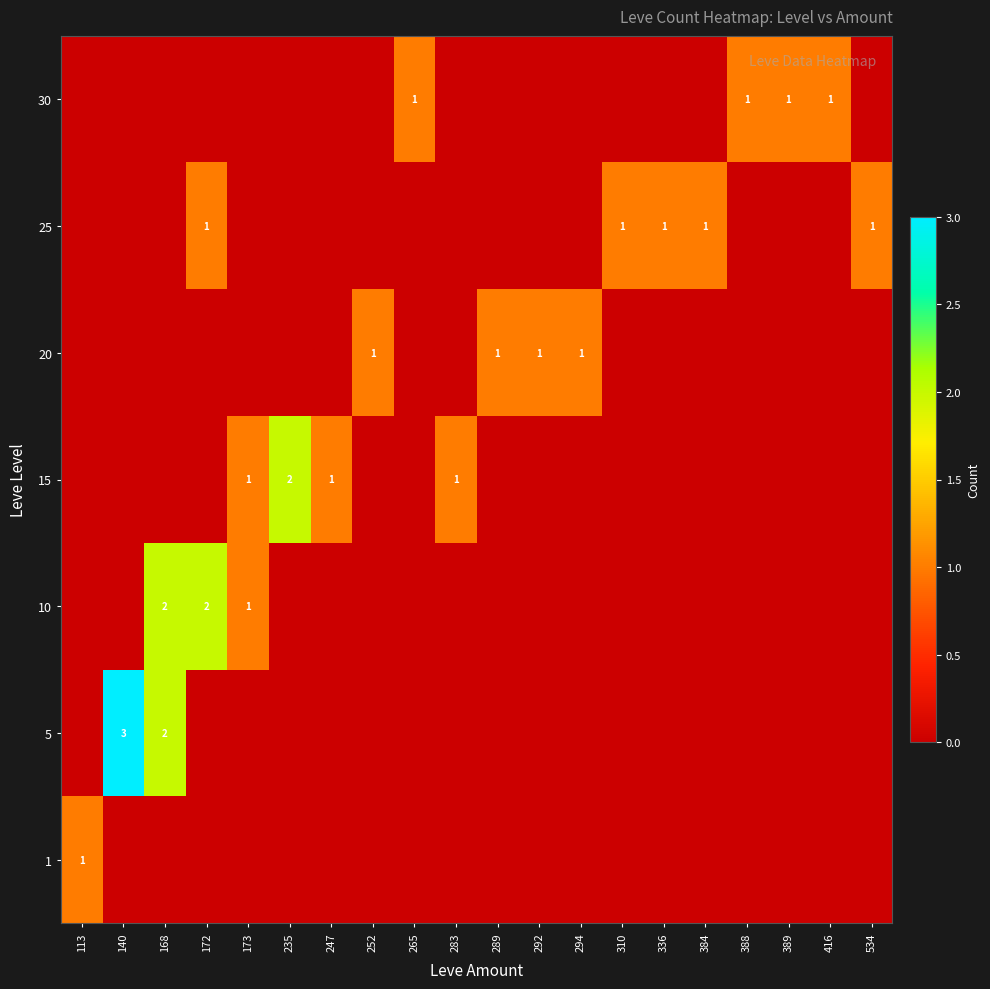

At how many categories does at least one series exceed 0?

20